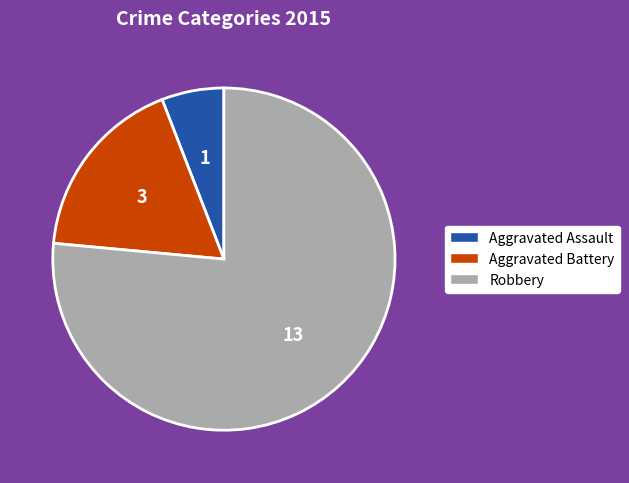

Does Robbery account for over 50% of the chart?

Yes